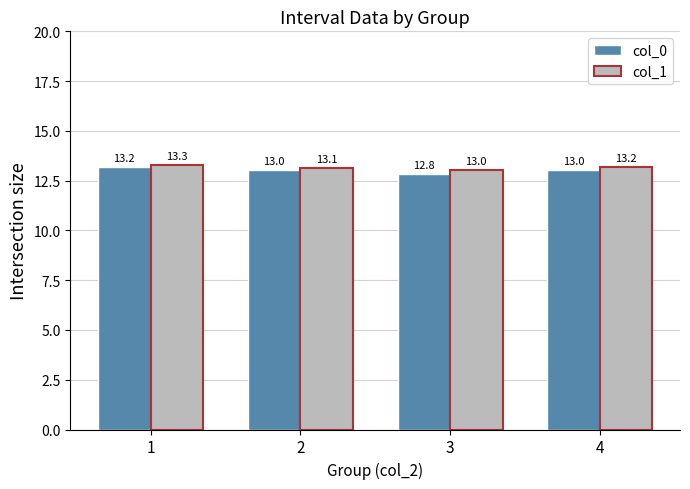

Where does the col_0 series first go above 13?

1